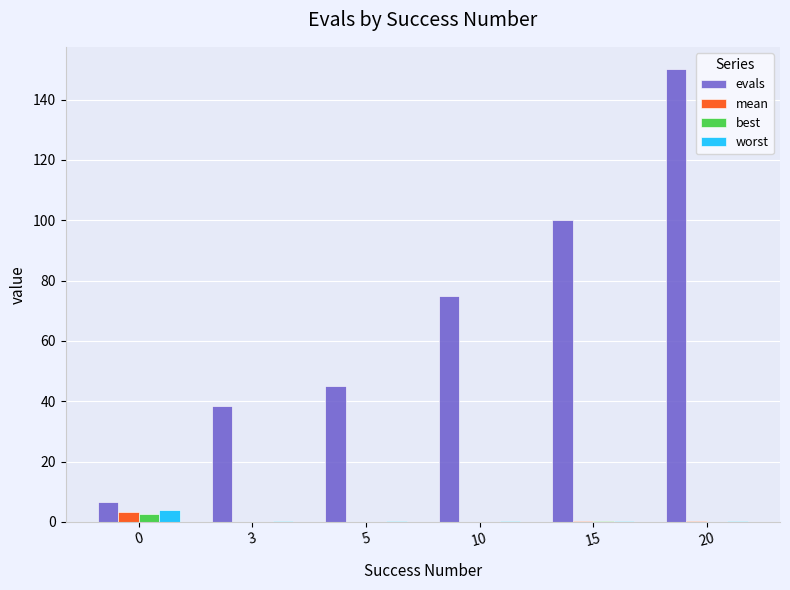

Which category has the highest value across all series?

20